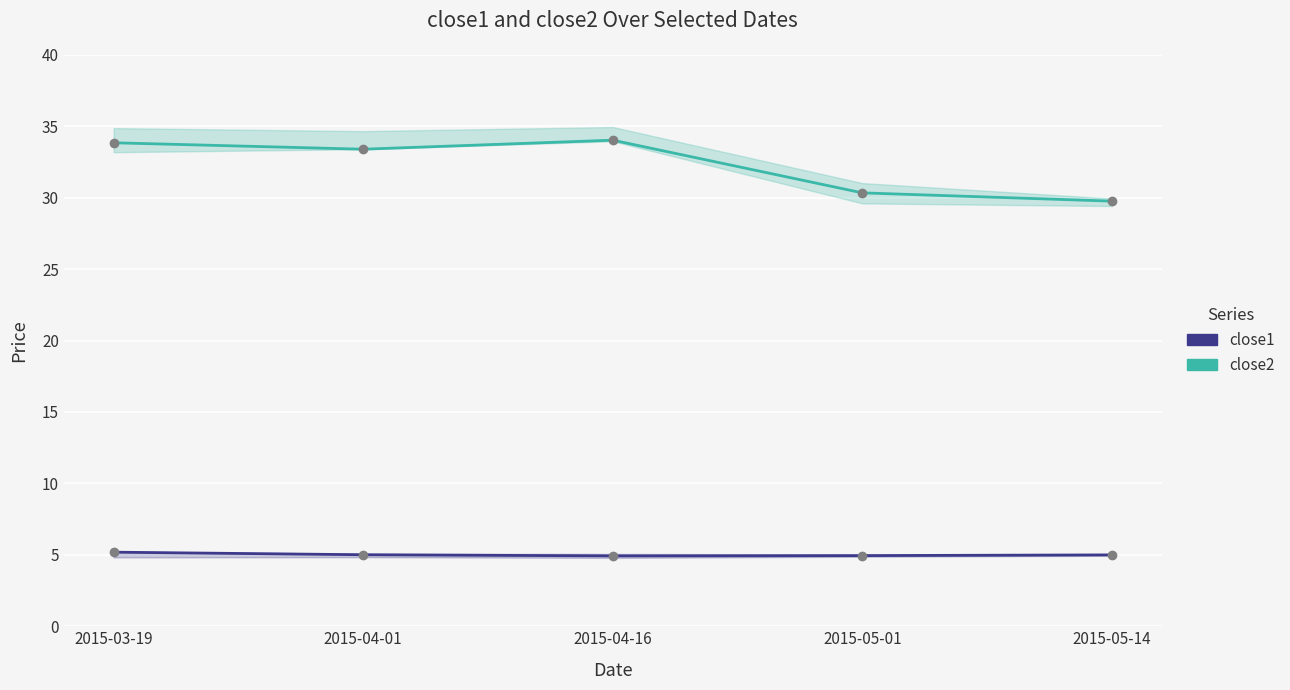

What is the total value across all series at 2015-05-01?

35.3